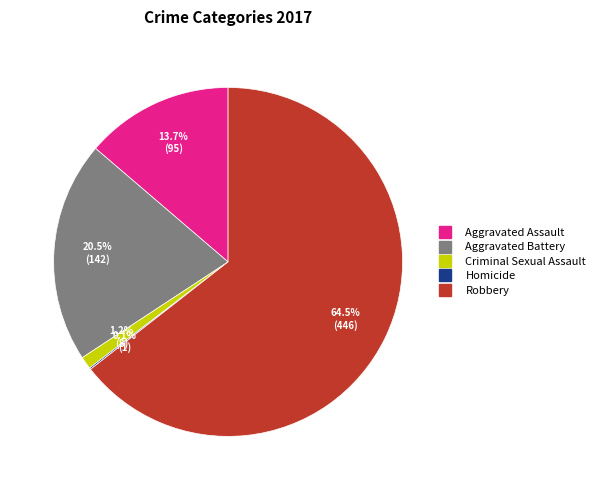

What is the ratio of the value at Aggravated Battery to the value at Robbery?

0.3